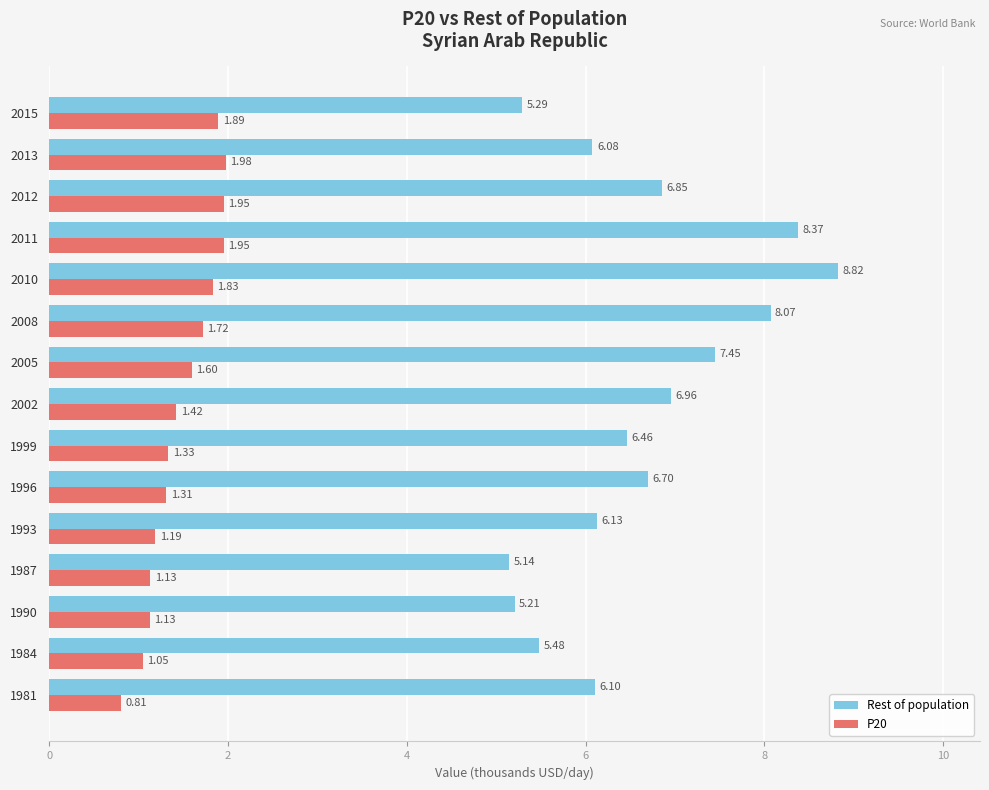

List the series in order of their overall mean, lowest first.

P20, Rest of population